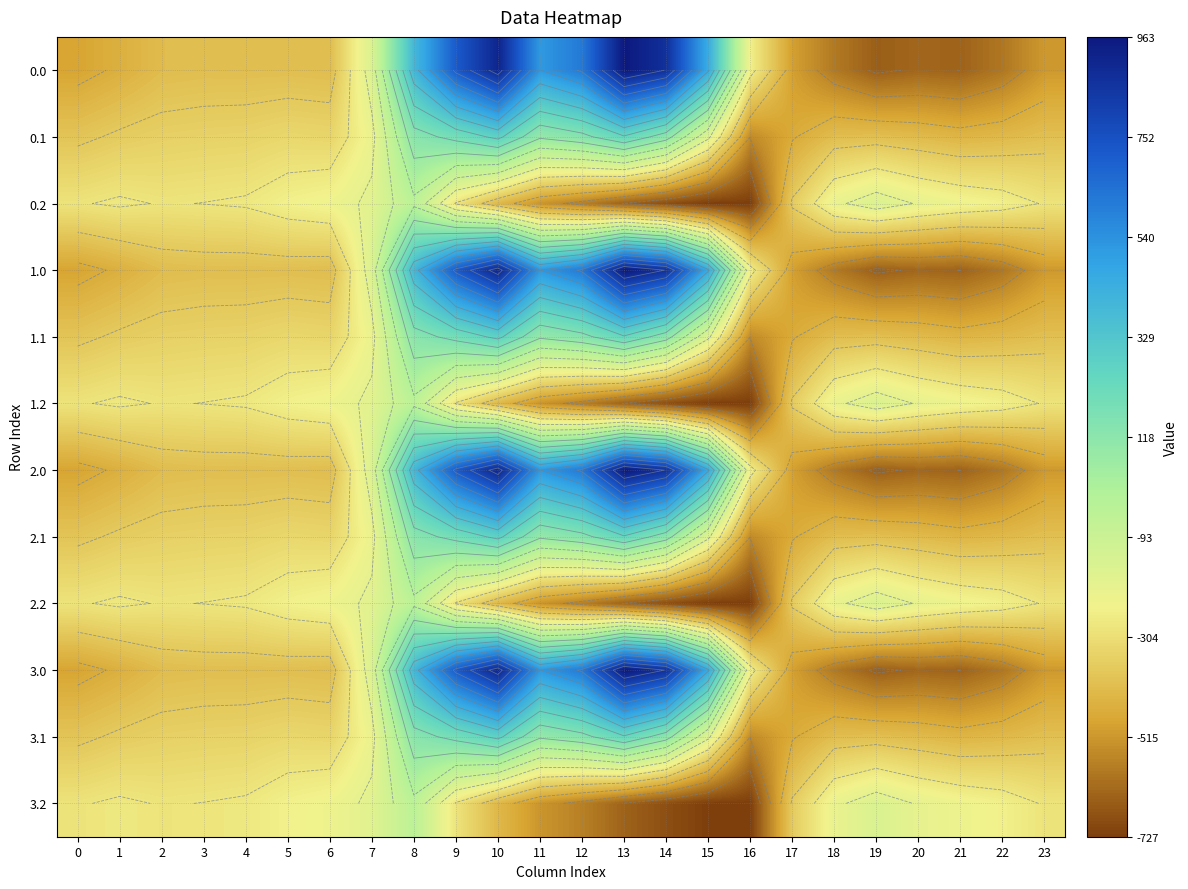

What is the difference between the maximum and minimum values in the 3.1 series?

821.4